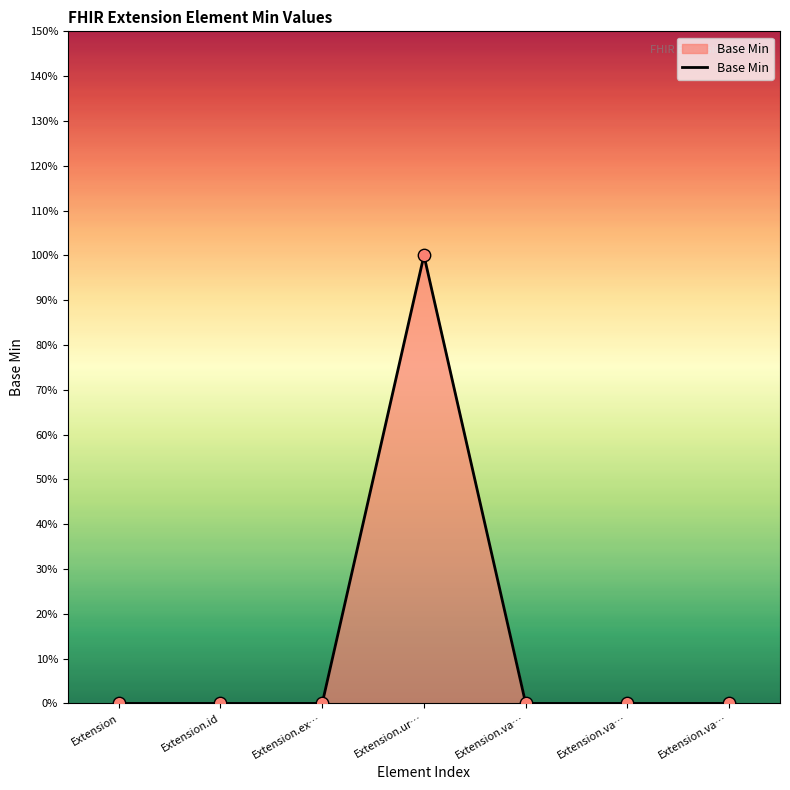

What is the change in value from Extension to Extension.ur…?

+1